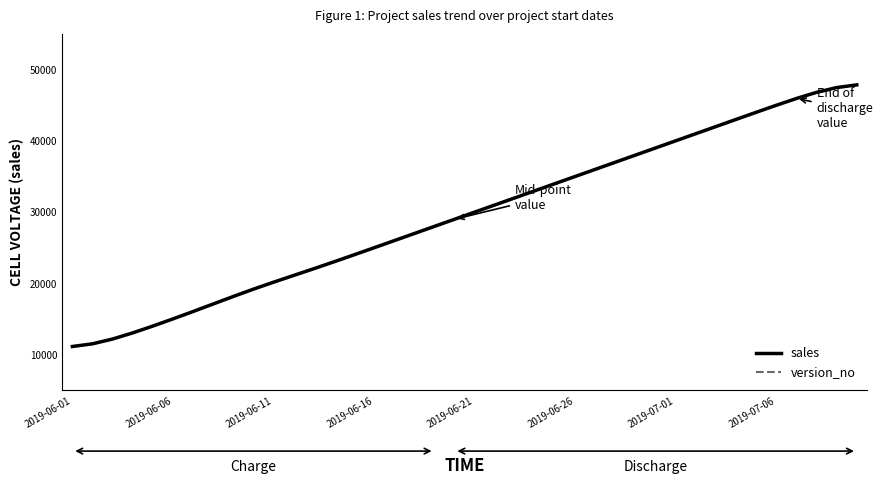

What is the difference between the maximum and minimum values in the version_no series?

36.7